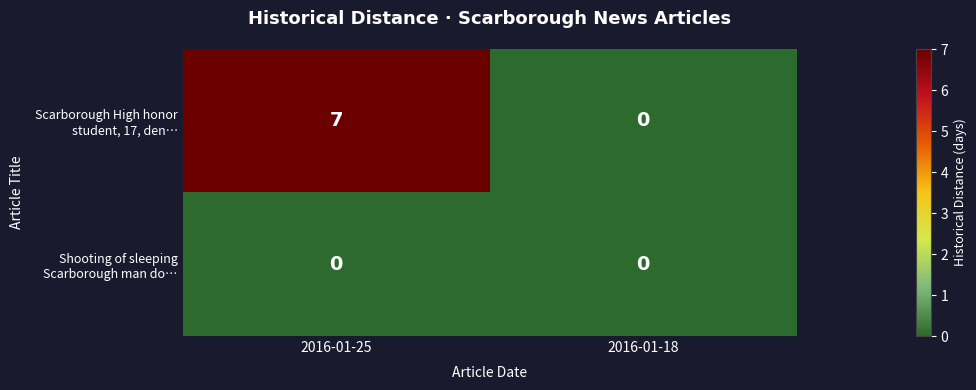

How many categories are shown in the chart?

2